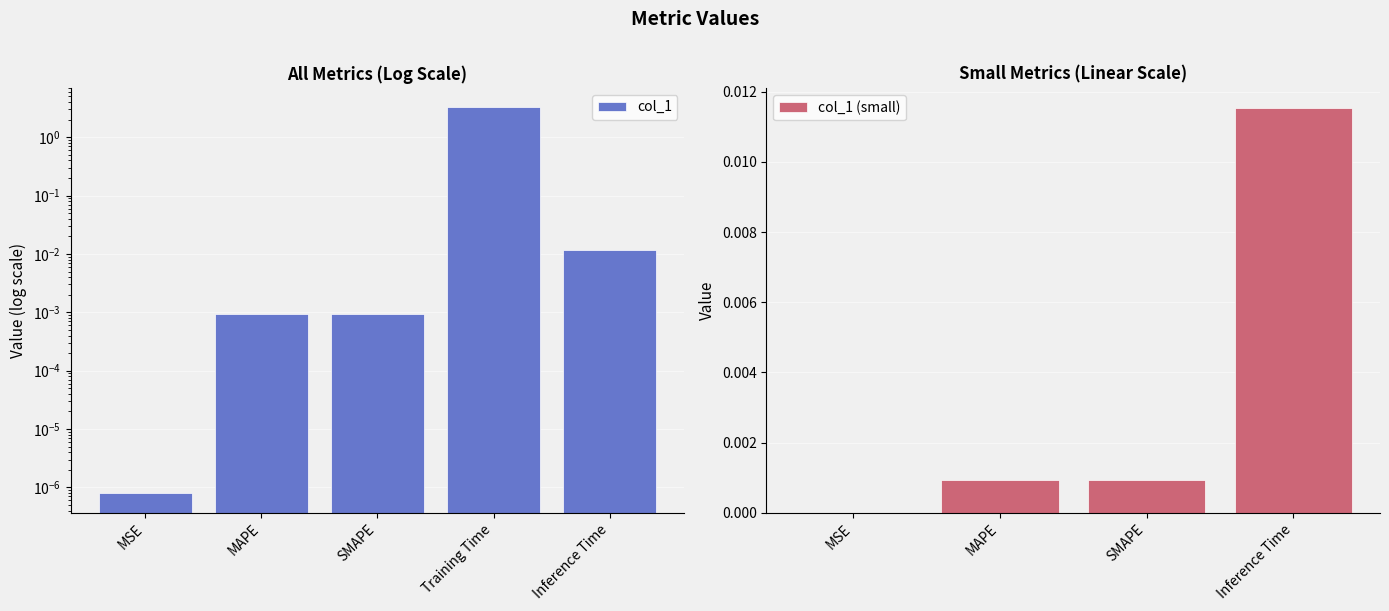

List the labels in order of value, smallest first.

MSE, SMAPE, MAPE, Inference Time, Training Time